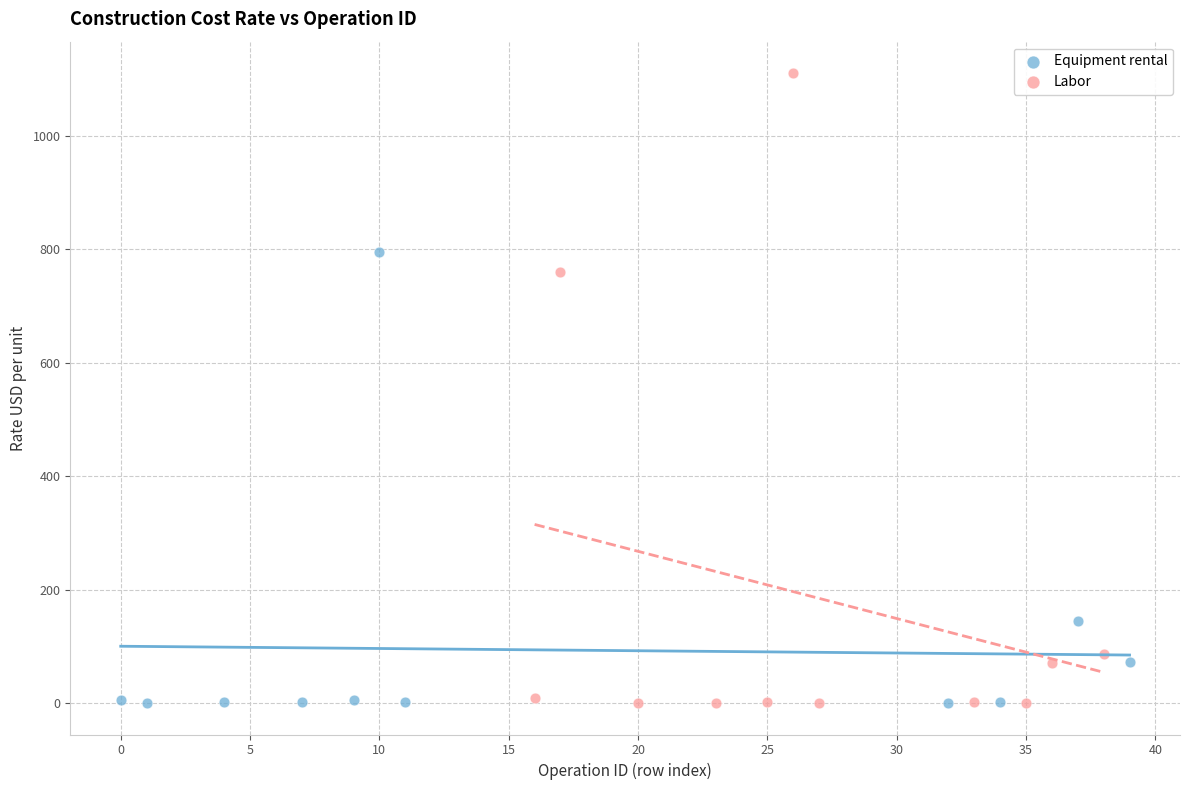

Which series has the widest spread of Y values?

Labor